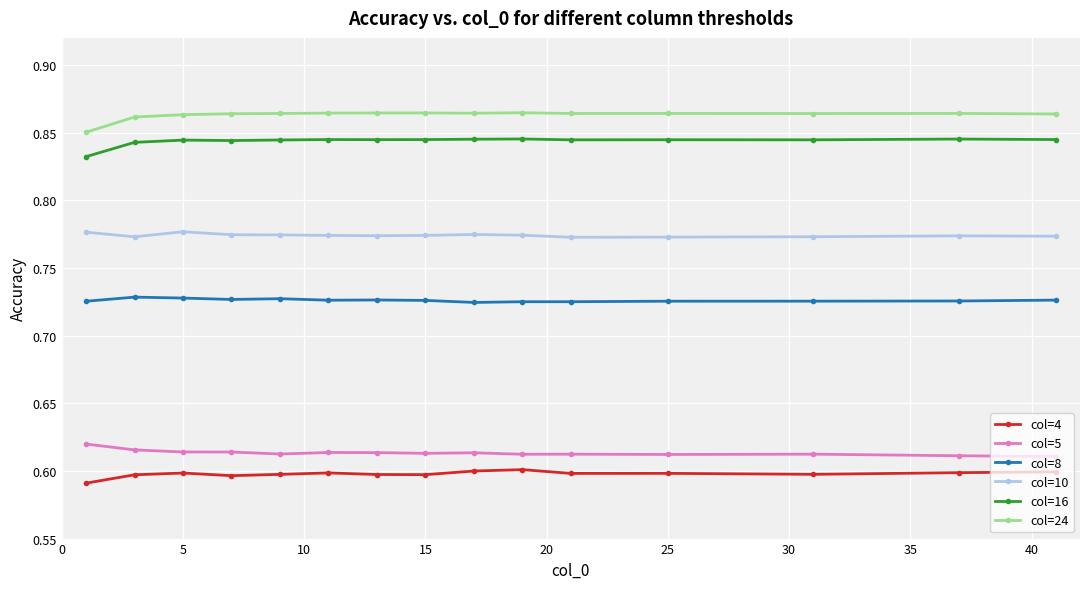

True or false: col=10 has more than 0 points higher than both neighbors.

True